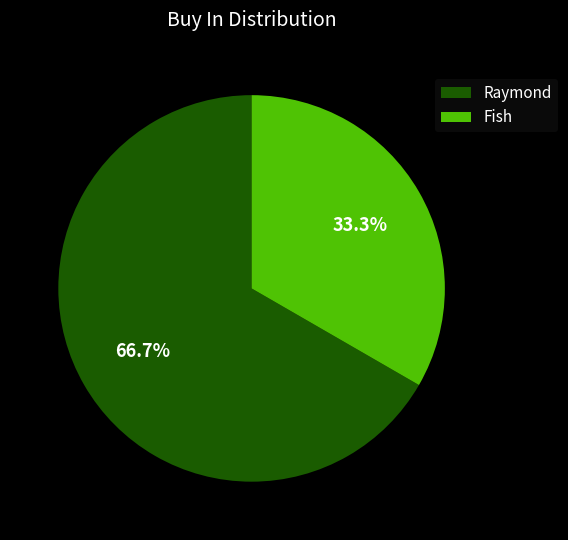

Rank the categories by value from highest to lowest.

Raymond, Fish